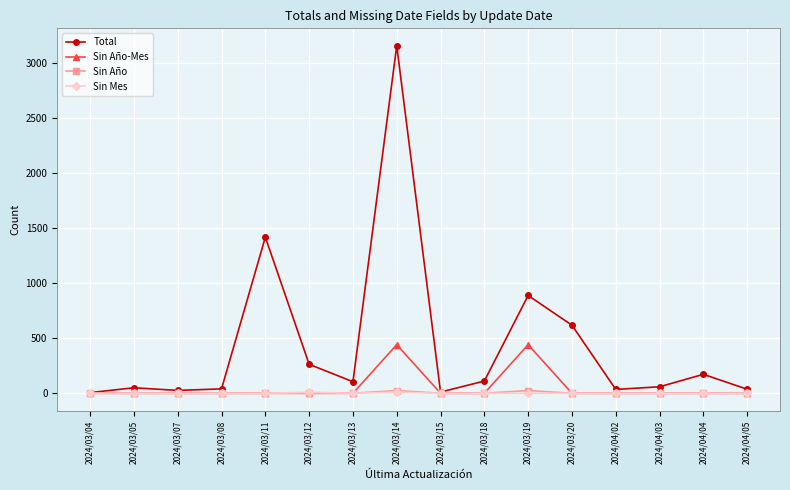

Does the chart have visible grid lines?

Yes